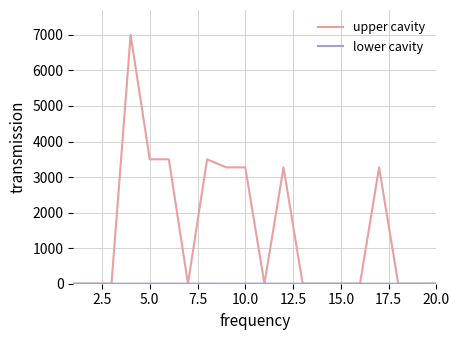

Which series has the largest range (max minus min)?

upper cavity